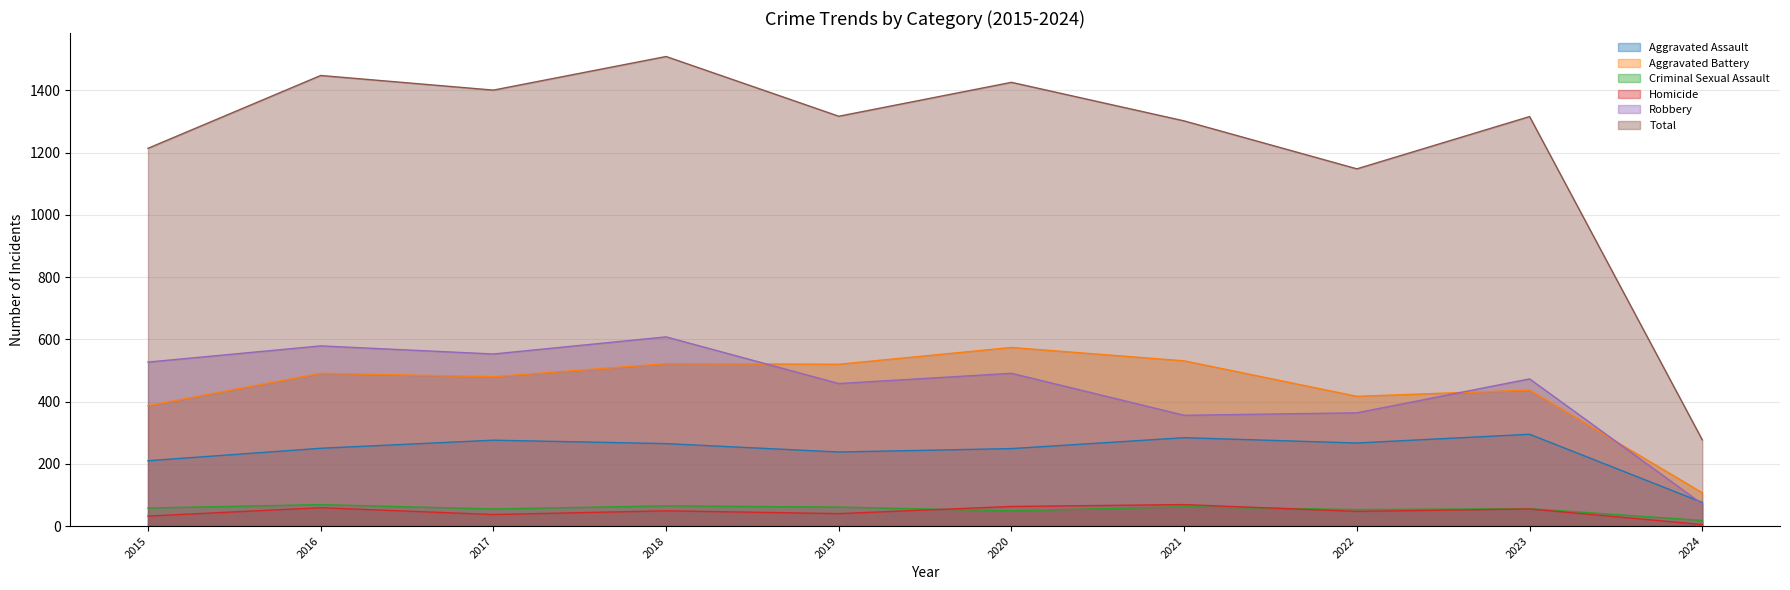

Reading left to right, what are all the values shown in this chart?

Aggravated Assault: 210	250	276	265	238	249	284	267	295	76
Aggravated Battery: 387	491	480	522	520	574	531	417	437	107
Criminal Sexual Assault: 58	69	55	65	61	49	62	53	56	18
Homicide: 32	59	37	49	40	63	69	47	55	5
Robbery: 527	579	553	608	458	491	356	364	473	71
Total: 1214	1448	1401	1509	1317	1426	1302	1148	1316	277